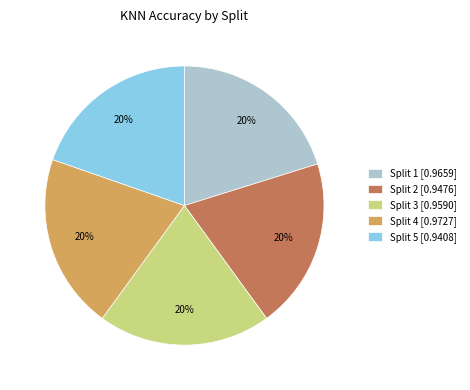

Do Split 4 [0.9727] and Split 5 [0.9408] together represent more than half of the pie?

No